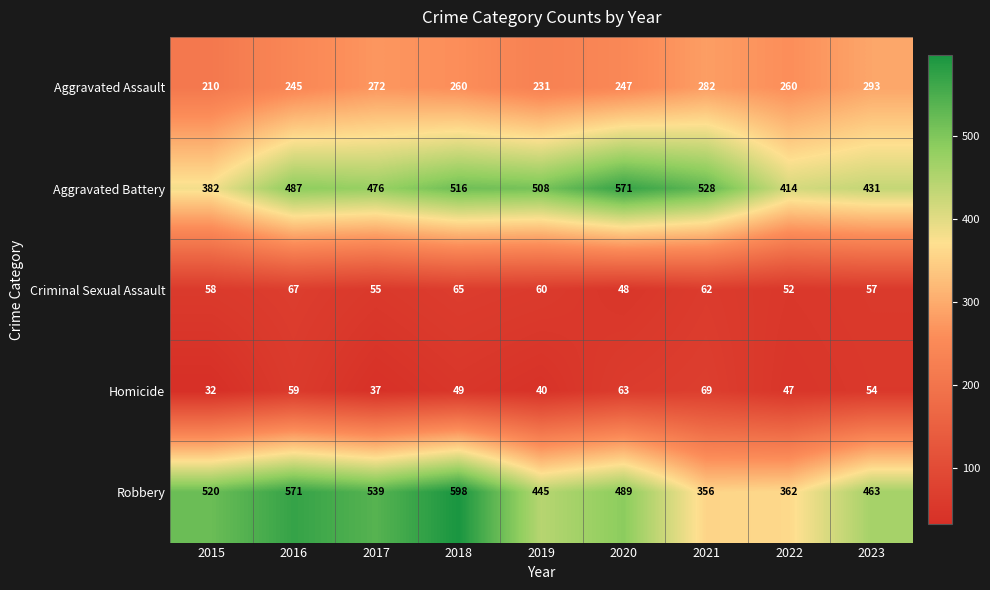

At how many categories does at least one series exceed 208?

9